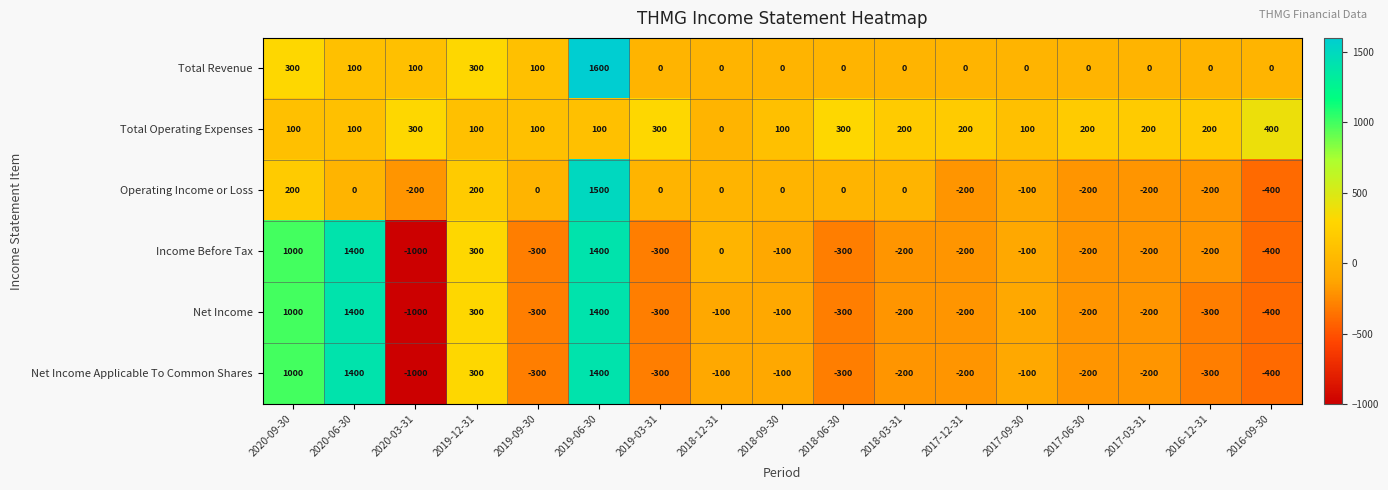

What is the maximum value for Net Income?

1400